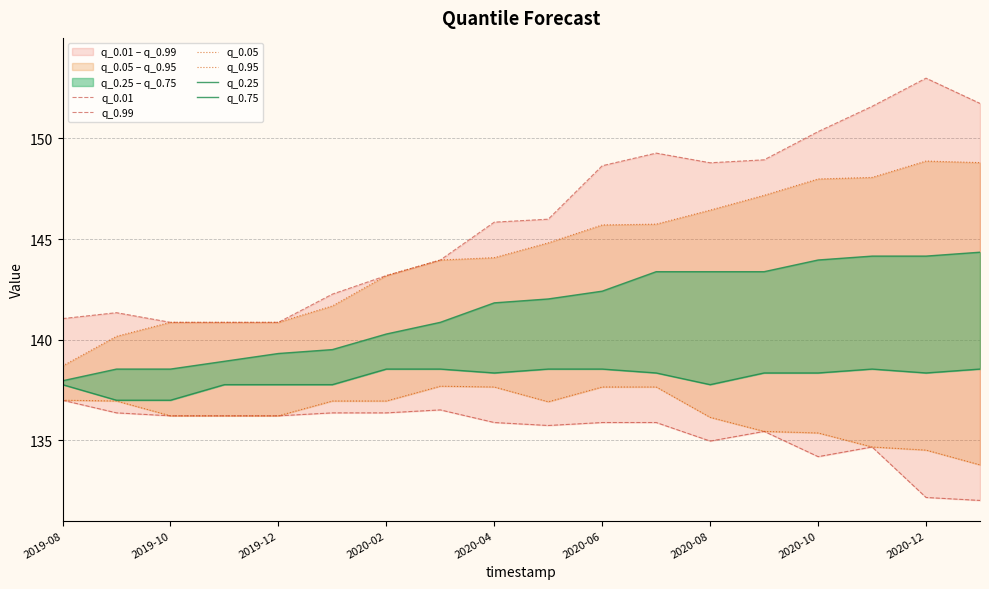

Which has a higher value, 12 or 11?

11